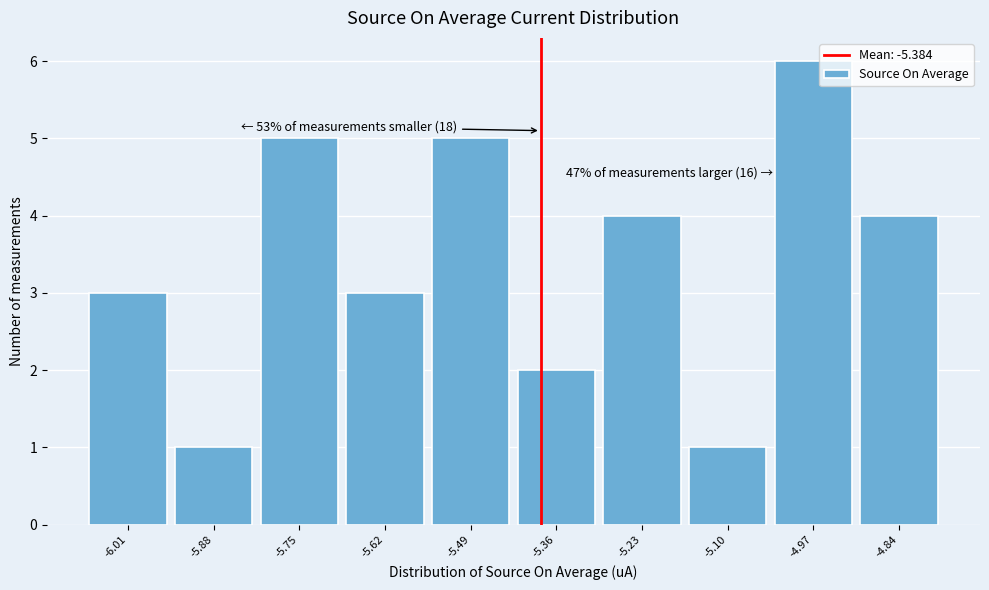

Which range on the x-axis has the tallest bar?

-5.04 to -4.90